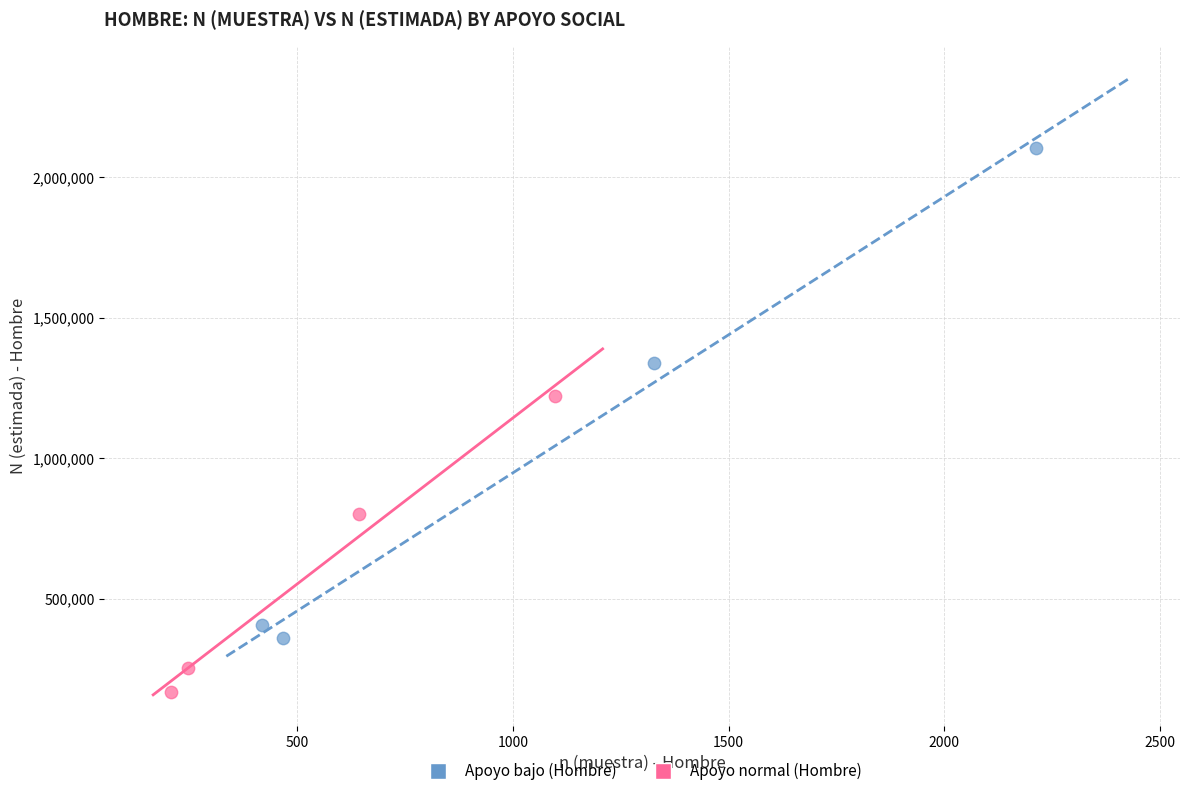

Which series reaches the maximum Y coordinate?

Apoyo bajo (Hombre)